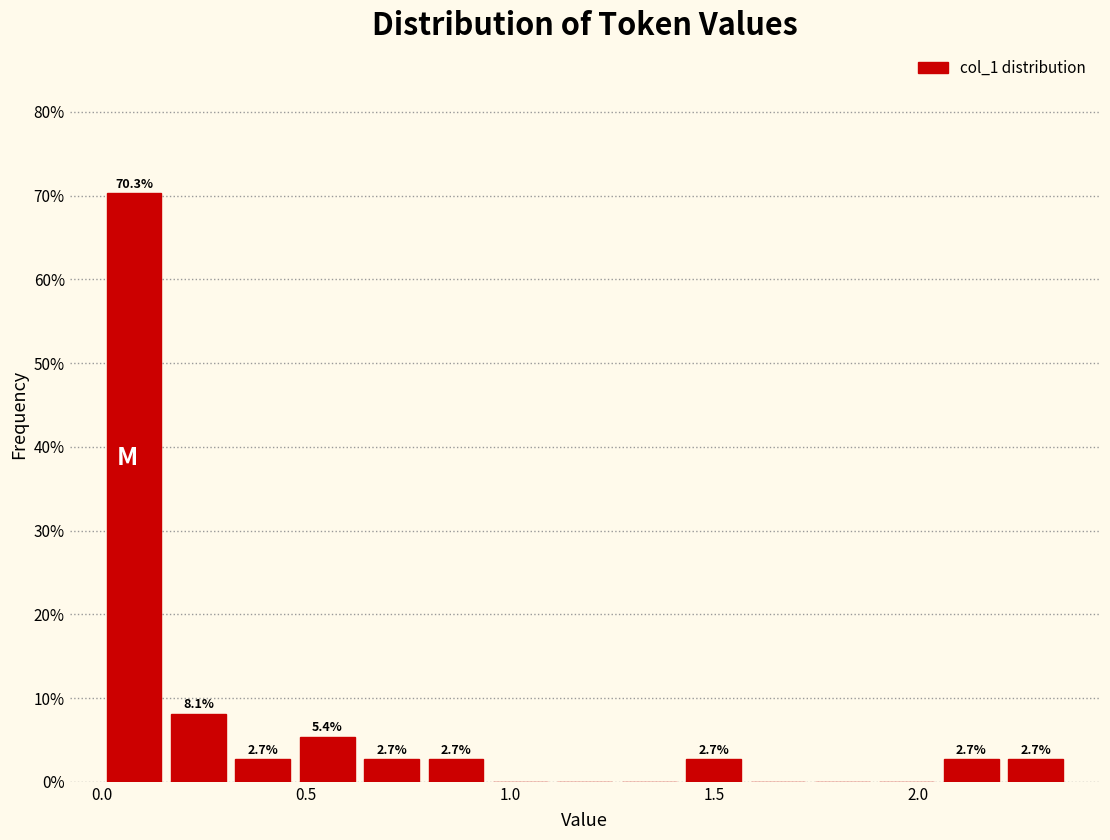

Read against the x-axis, roughly where is the centre of the tallest bar?

0.10